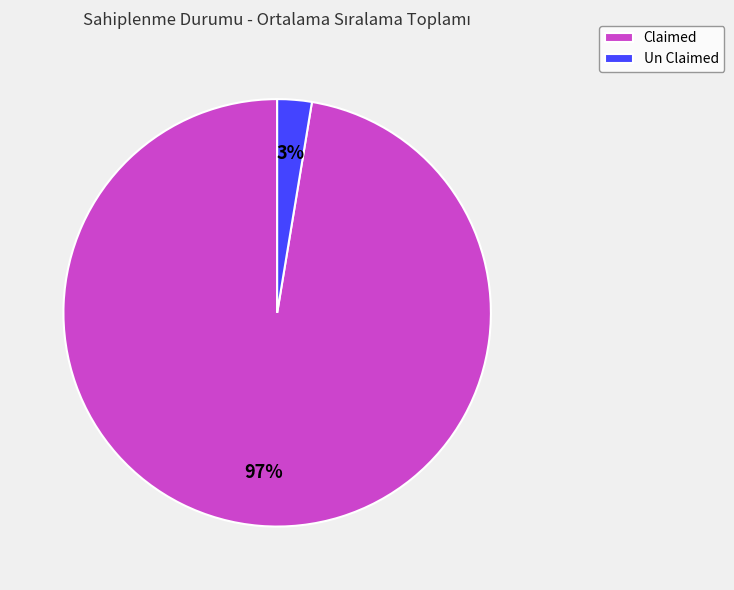

Is it true that Claimed is 97% of the pie?

True